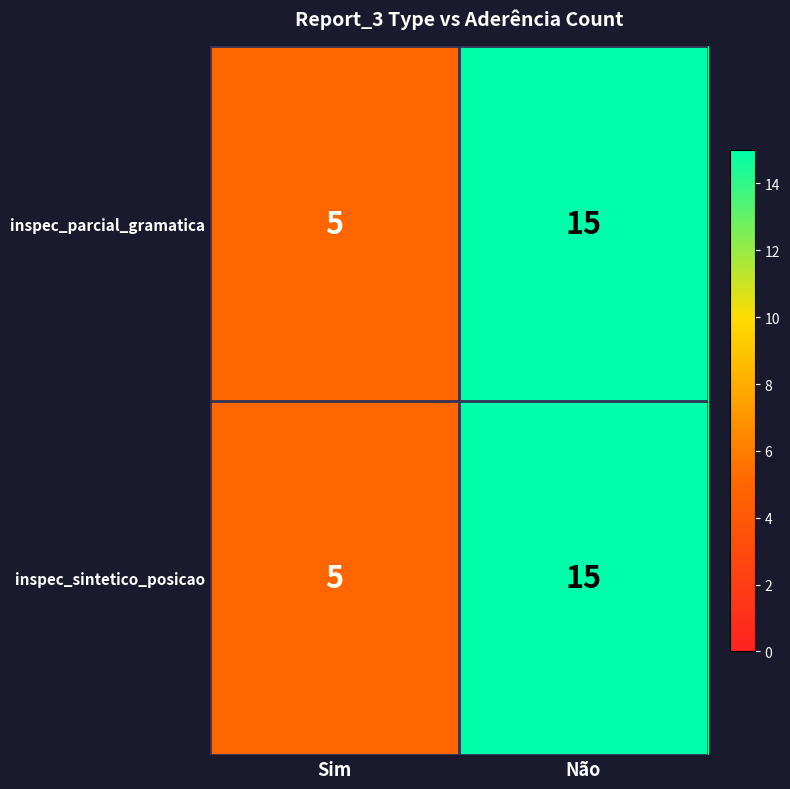

The value of inspec_parcial_gramatica at Não is 15. True or false?

True